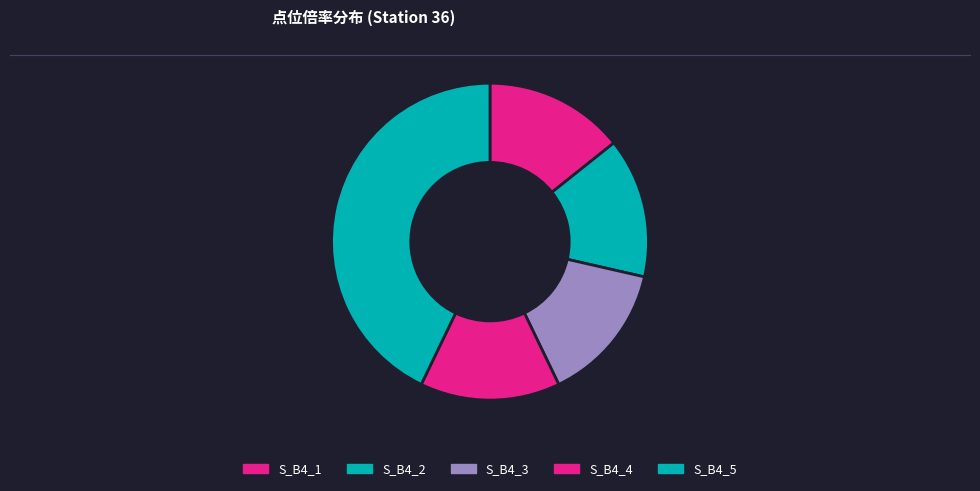

Count the number of slices in the pie.

5